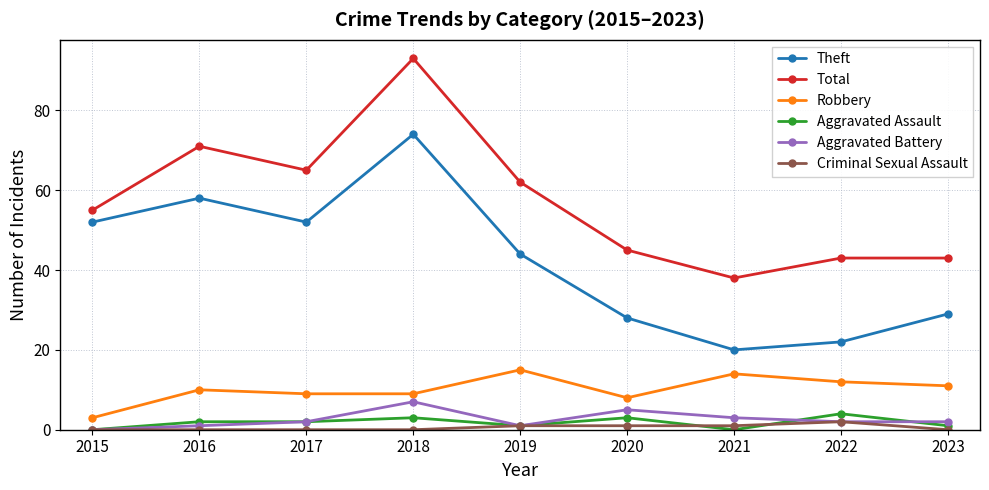

How many series are shown in this chart?

6